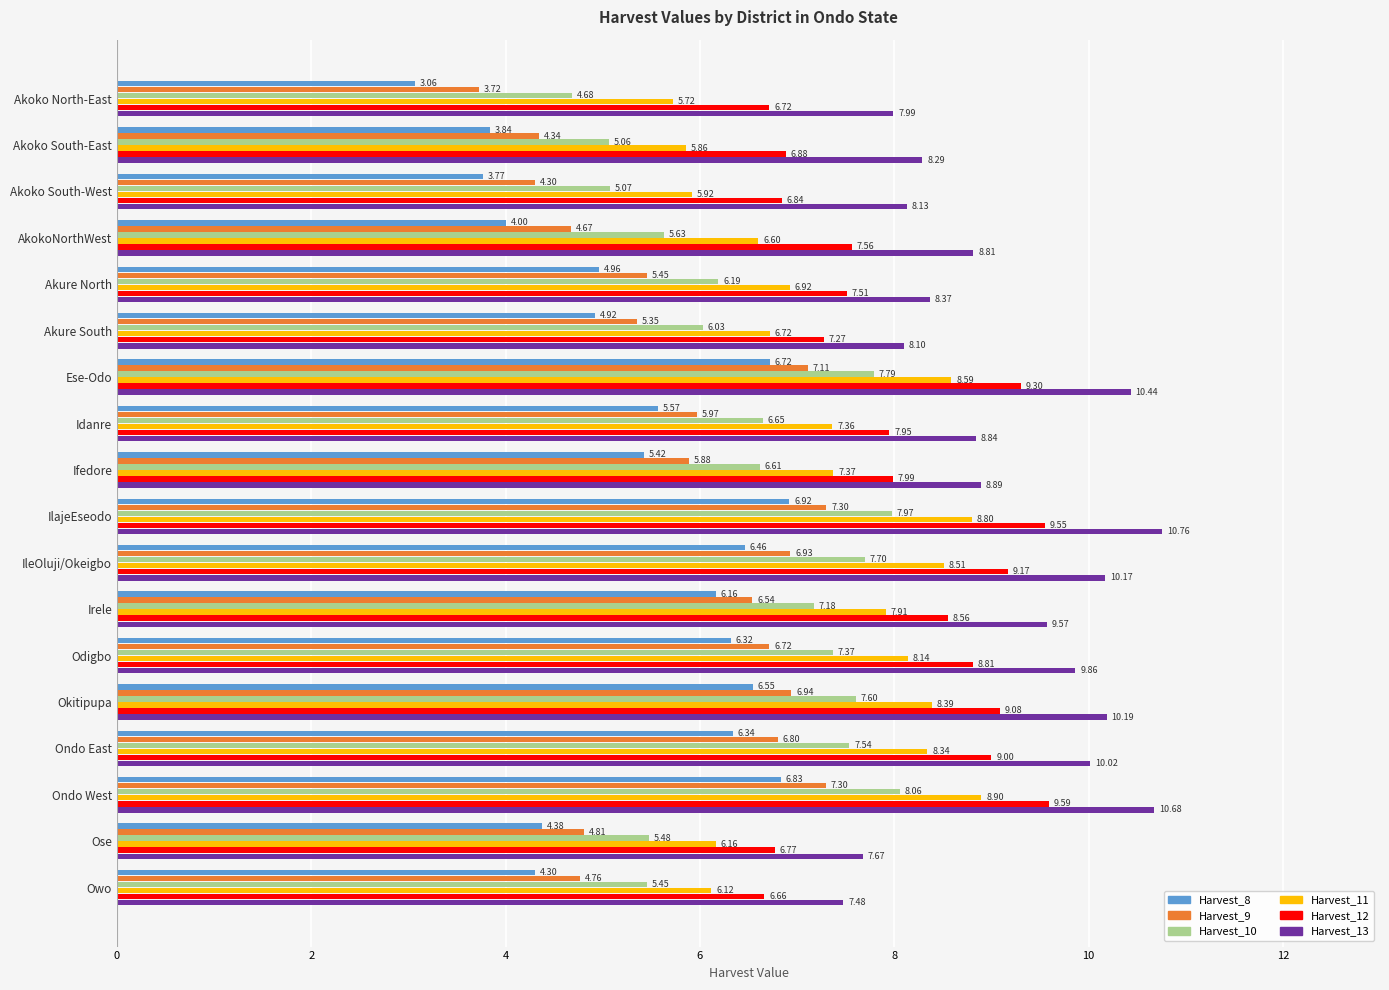

Which series has the largest range (max minus min)?

Harvest_8